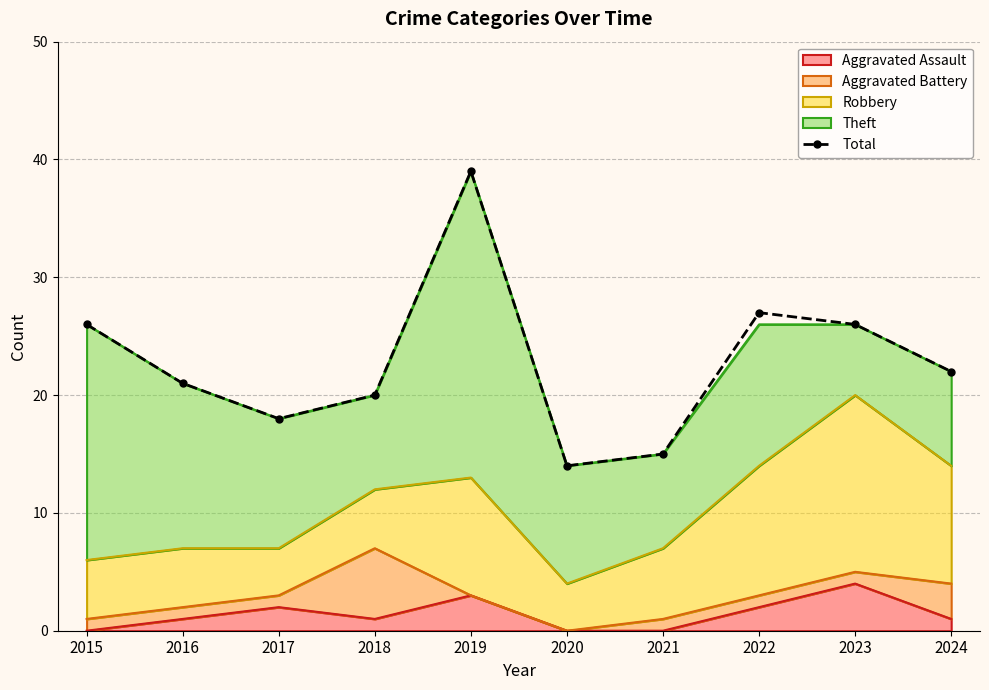

How many lines are shown in the chart?

1